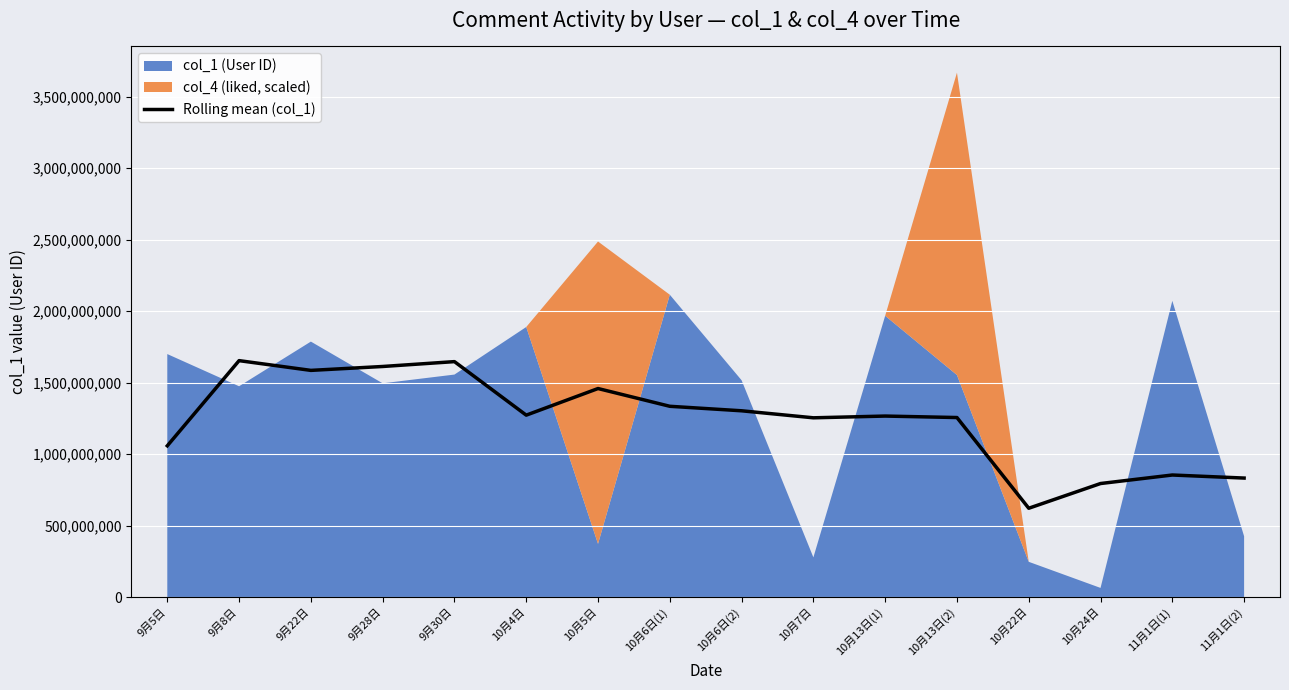

At which category does the chart reach its minimum across all series?

10月22日